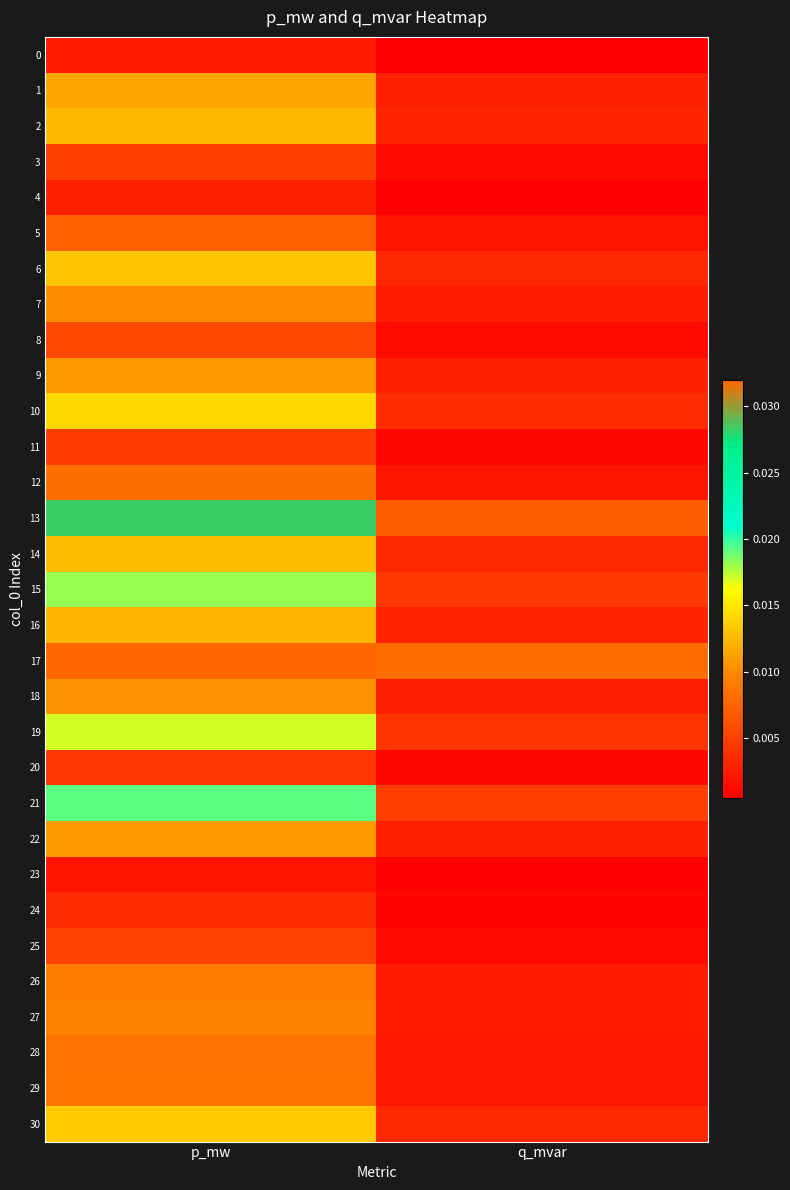

At how many categories does at least one series exceed 0?

2